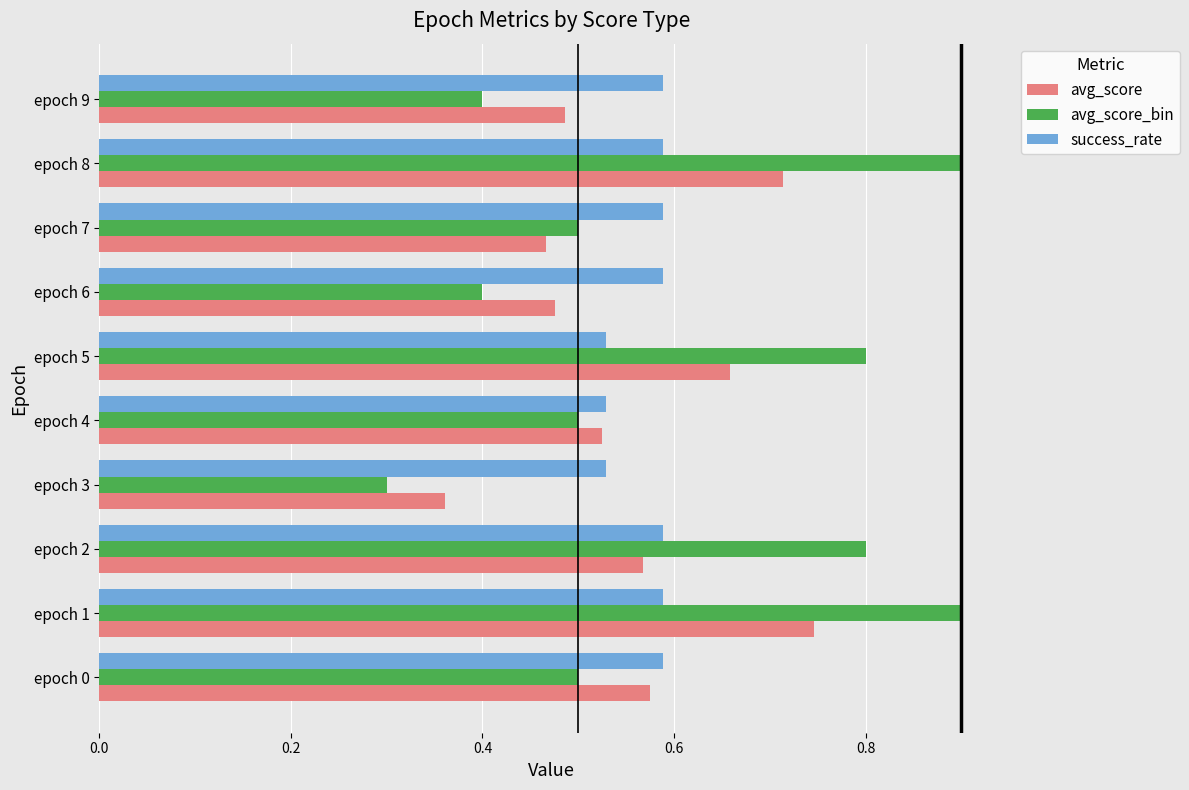

Which series has the widest spread of values?

avg_score_bin